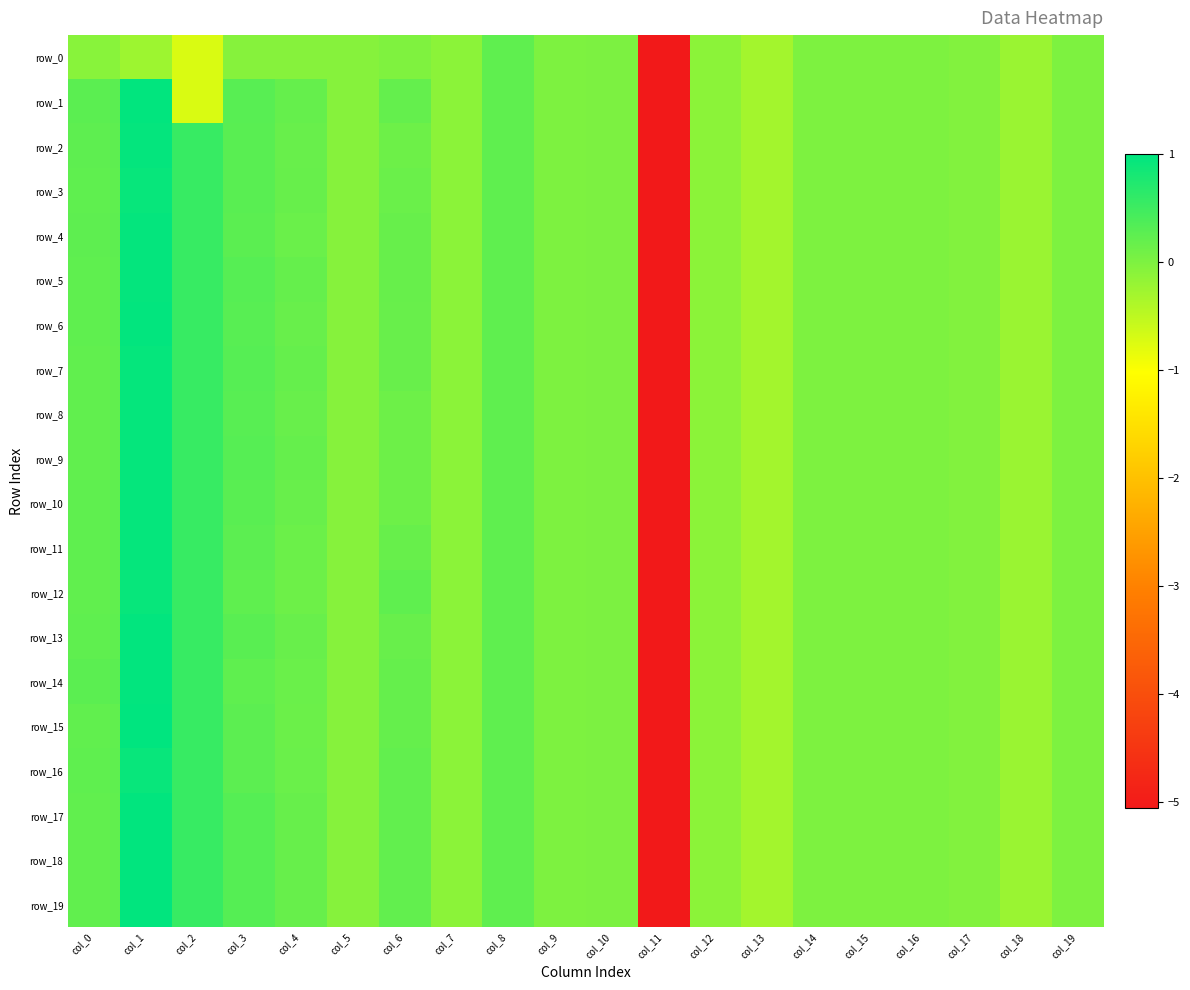

Reading left to right, list all the values displayed in this chart.

row_0: -0.1	-0.2	-0.7	-0.1	-0.1	-0.1	-0.0	-0.1	0.2	0.0	0.0	-5.1	-0.1	-0.3	-0.0	-0.0	-0.0	-0.0	-0.2	-0.0
row_1: 0.3	1.0	-0.7	0.3	0.2	-0.1	0.2	-0.1	0.2	0.0	0.0	-5.1	-0.1	-0.3	-0.0	-0.0	-0.0	-0.0	-0.2	-0.0
row_2: 0.2	1.0	0.6	0.3	0.2	-0.1	0.1	-0.1	0.2	0.0	0.0	-5.1	-0.1	-0.3	-0.0	-0.0	-0.0	-0.0	-0.2	-0.0
row_3: 0.2	0.9	0.6	0.3	0.2	-0.1	0.2	-0.1	0.2	0.0	0.0	-5.1	-0.1	-0.3	-0.0	-0.0	-0.0	-0.0	-0.2	-0.0
row_4: 0.2	1.0	0.6	0.3	0.2	-0.1	0.2	-0.1	0.2	0.0	0.0	-5.1	-0.1	-0.3	-0.0	-0.0	-0.0	-0.0	-0.2	-0.0
row_5: 0.2	1.0	0.6	0.3	0.2	-0.1	0.2	-0.1	0.2	0.0	0.0	-5.1	-0.1	-0.3	-0.0	-0.0	-0.0	-0.0	-0.2	-0.0
row_6: 0.2	1.0	0.6	0.3	0.2	-0.1	0.2	-0.1	0.2	0.0	0.0	-5.1	-0.1	-0.3	-0.0	-0.0	-0.0	-0.0	-0.2	-0.0
row_7: 0.2	1.0	0.6	0.3	0.2	-0.1	0.2	-0.1	0.2	0.0	0.0	-5.1	-0.1	-0.3	-0.0	-0.0	-0.0	-0.0	-0.2	-0.0
row_8: 0.2	1.0	0.6	0.3	0.2	-0.1	0.1	-0.1	0.2	0.0	0.0	-5.1	-0.1	-0.3	-0.0	-0.0	-0.0	-0.0	-0.2	-0.0
row_9: 0.2	1.0	0.6	0.3	0.2	-0.1	0.1	-0.1	0.2	0.0	0.0	-5.1	-0.1	-0.3	-0.0	-0.0	-0.0	-0.0	-0.2	-0.0
row_10: 0.2	1.0	0.6	0.3	0.2	-0.1	0.1	-0.1	0.2	0.0	0.0	-5.1	-0.1	-0.3	-0.0	-0.0	-0.0	-0.0	-0.2	-0.0
row_11: 0.2	0.9	0.6	0.3	0.1	-0.1	0.2	-0.1	0.2	0.0	0.0	-5.1	-0.1	-0.3	-0.0	-0.0	-0.0	-0.0	-0.2	-0.0
row_12: 0.2	0.9	0.6	0.2	0.1	-0.1	0.2	-0.1	0.2	0.0	0.0	-5.1	-0.1	-0.3	-0.0	-0.0	-0.0	-0.0	-0.2	-0.0
row_13: 0.2	1.0	0.6	0.3	0.2	-0.1	0.2	-0.1	0.2	0.0	0.0	-5.1	-0.1	-0.3	-0.0	-0.0	-0.0	-0.0	-0.2	-0.0
row_14: 0.3	1.0	0.6	0.2	0.1	-0.1	0.2	-0.1	0.2	0.0	0.0	-5.1	-0.1	-0.3	-0.0	-0.0	-0.0	-0.0	-0.2	-0.0
row_15: 0.2	1.0	0.6	0.3	0.1	-0.1	0.2	-0.1	0.2	0.0	0.0	-5.1	-0.1	-0.3	-0.0	-0.0	-0.0	-0.0	-0.2	-0.0
row_16: 0.2	0.9	0.6	0.3	0.2	-0.1	0.2	-0.1	0.2	0.0	0.0	-5.1	-0.1	-0.3	-0.0	-0.0	-0.0	-0.0	-0.2	-0.0
row_17: 0.2	1.0	0.6	0.3	0.2	-0.1	0.2	-0.1	0.2	0.0	0.0	-5.1	-0.1	-0.3	-0.0	-0.0	-0.0	-0.0	-0.2	-0.0
row_18: 0.2	1.0	0.6	0.3	0.2	-0.1	0.2	-0.1	0.2	0.0	0.0	-5.1	-0.1	-0.3	-0.0	-0.0	-0.0	-0.0	-0.2	-0.0
row_19: 0.2	1.0	0.6	0.3	0.2	-0.1	0.2	-0.1	0.2	0.0	0.0	-5.1	-0.1	-0.3	-0.0	-0.0	-0.0	-0.0	-0.2	-0.0